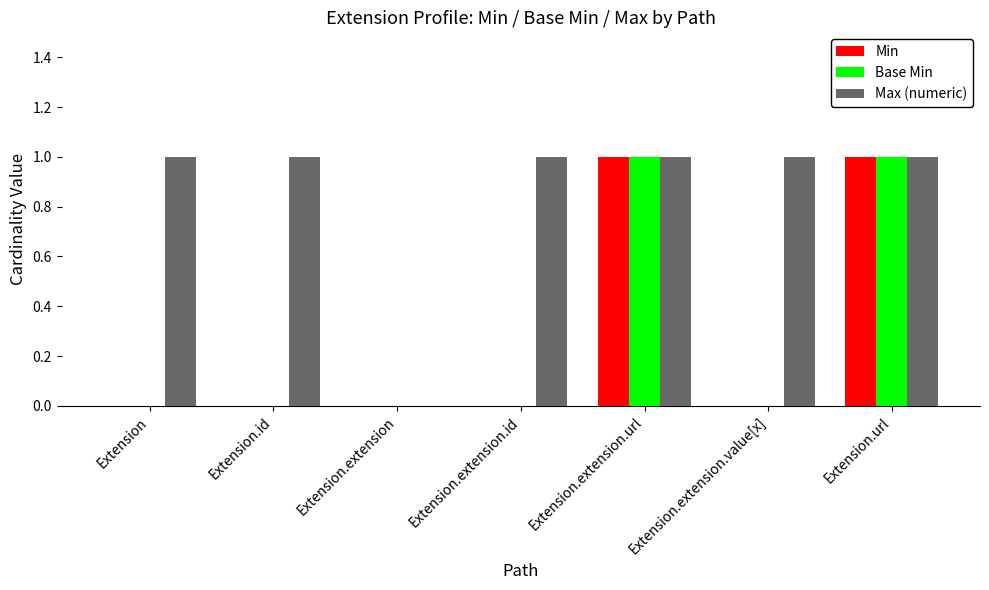

Is the value of Max (numeric) at Extension.extension.url greater than the value of Min at Extension.id?

Yes